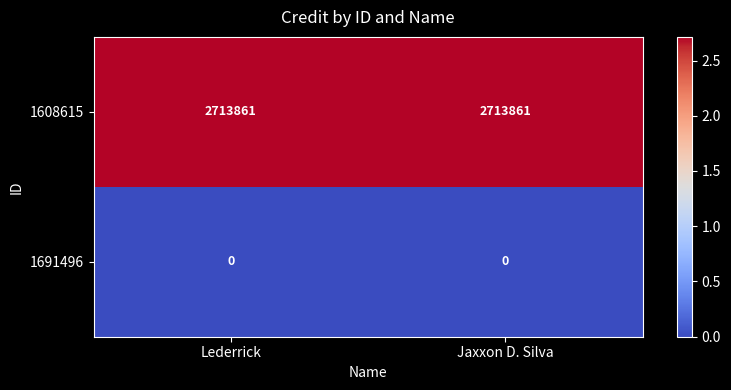

The 1608615 series shows 2713861 at Lederrick. True or false?

True